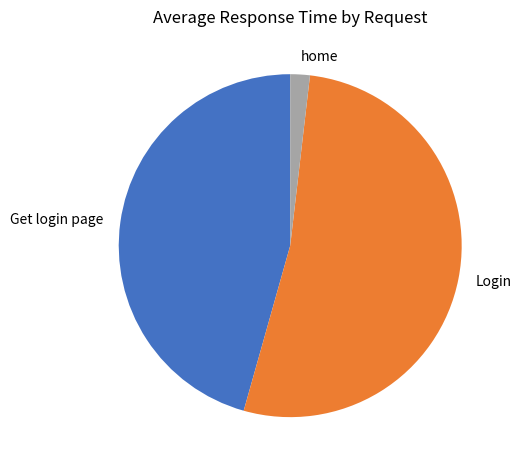

True or false: home accounts for 14% of the total.

False